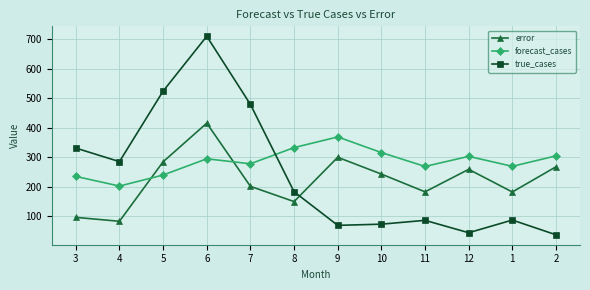

Read the forecast_cases value at 3.

234.9